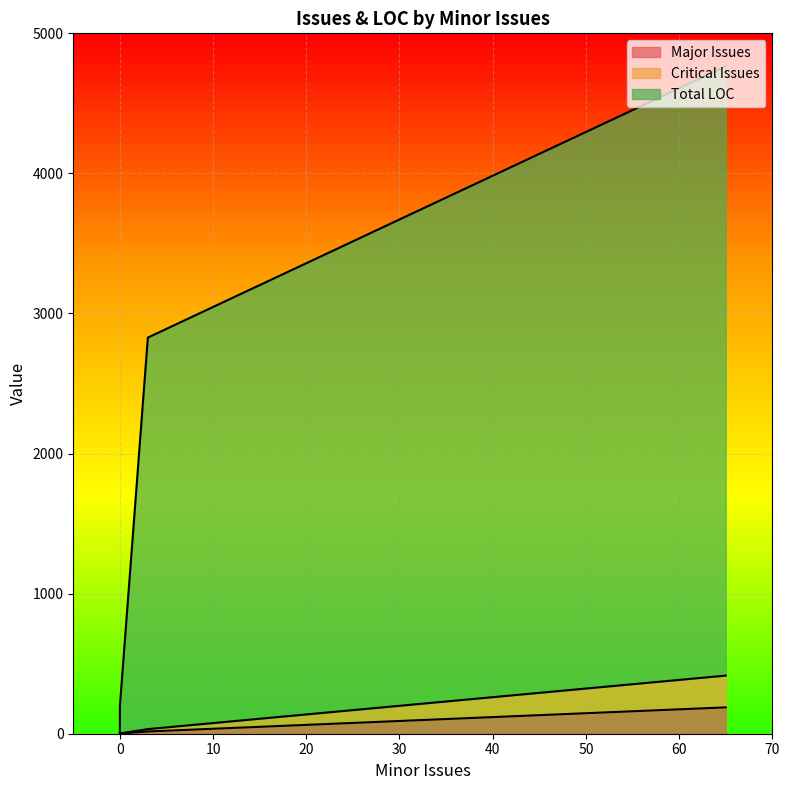

Does the chart display data point markers on the line(s)?

No